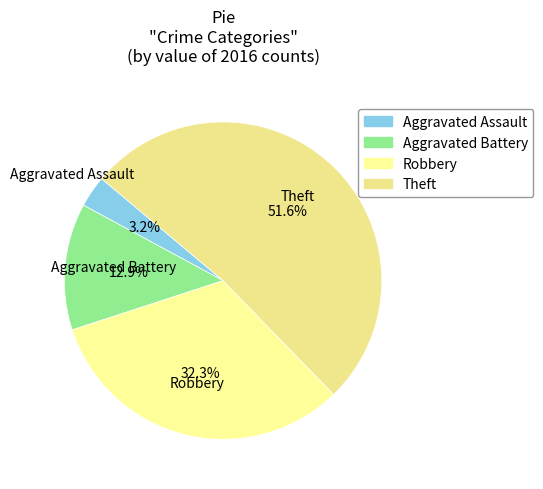

Which has a higher value, Robbery or Aggravated Assault?

Robbery